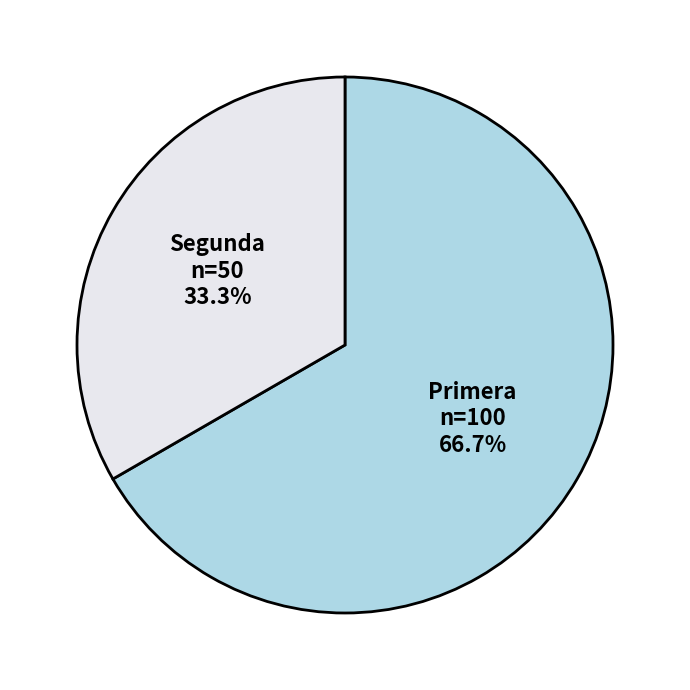

What percentage is the Primera slice, to the nearest percent?

67%